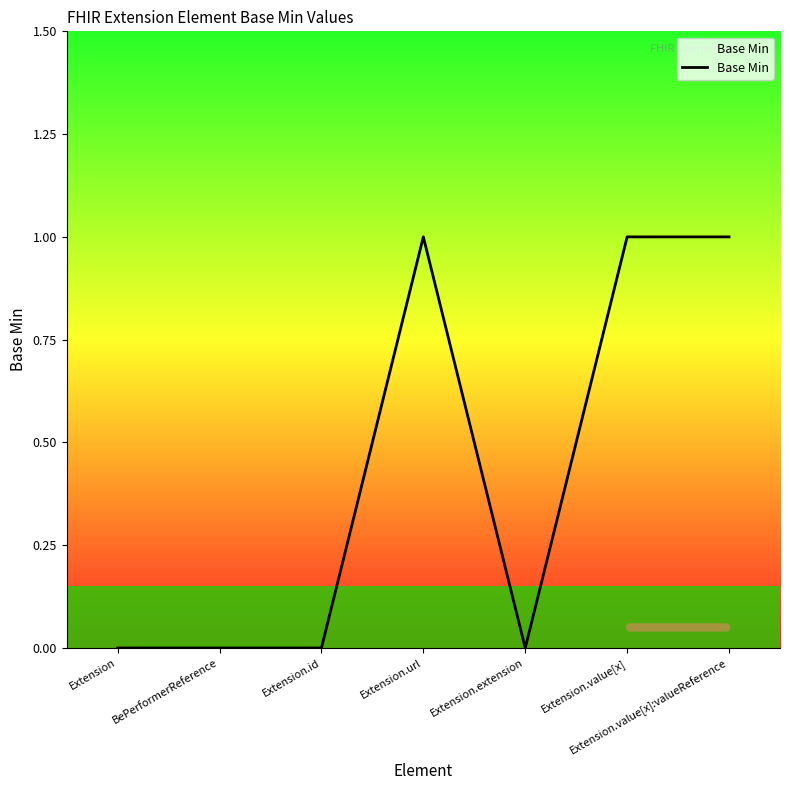

What is the difference between the second highest and second lowest values?

1